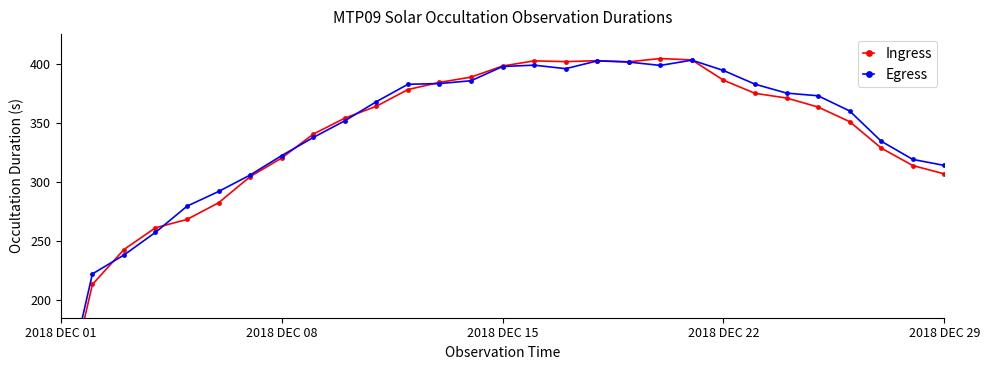

What is the label of the 8th point from the right?

2018 DEC 22